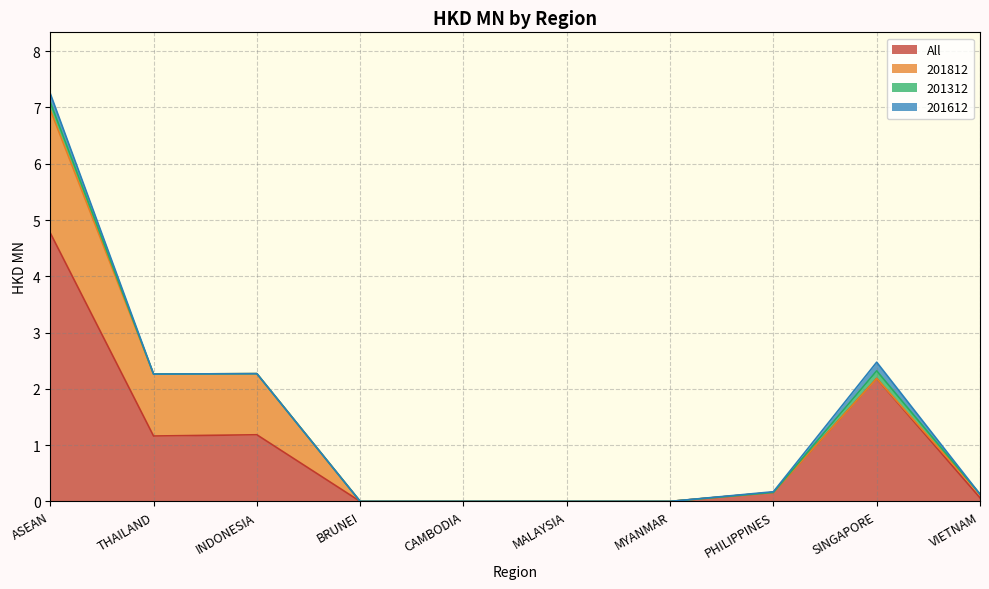

True or false: 201812 and All intersect in this chart.

False